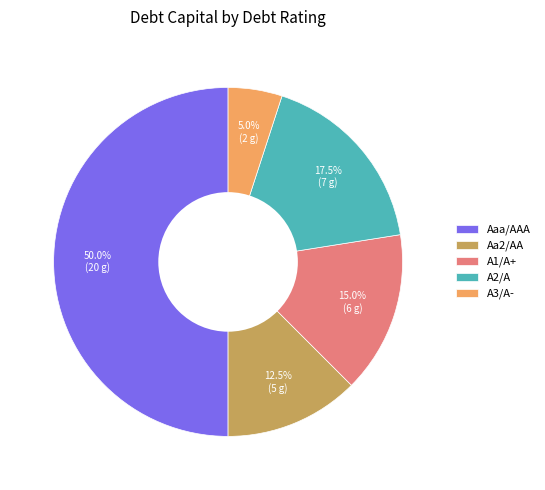

To the nearest percent, what is the difference between the A3/A- and Aa2/AA slice percentages?

8%